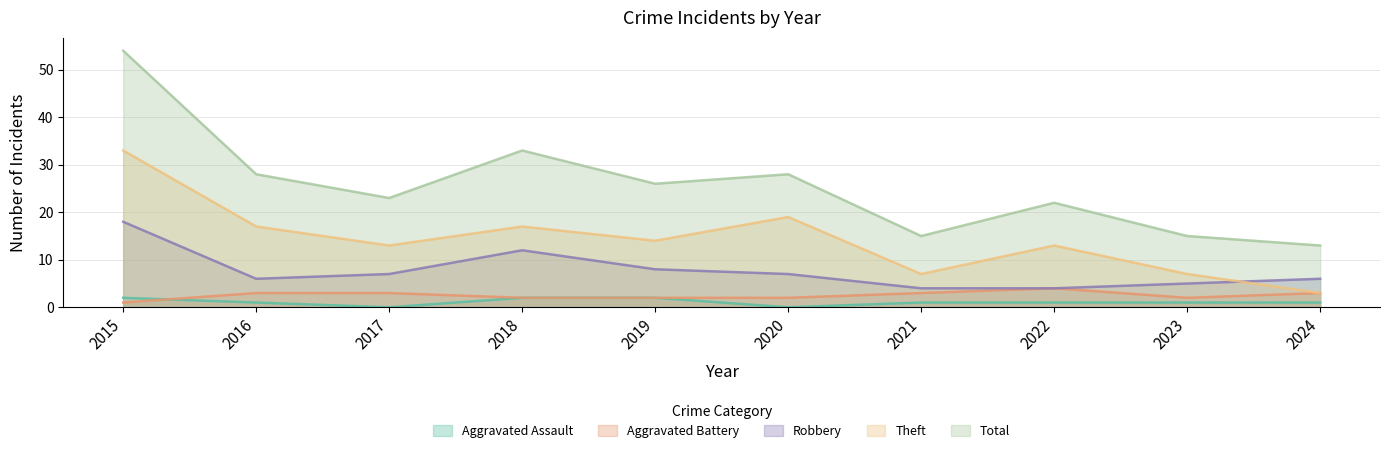

How many interior local peaks does the Total series have?

3